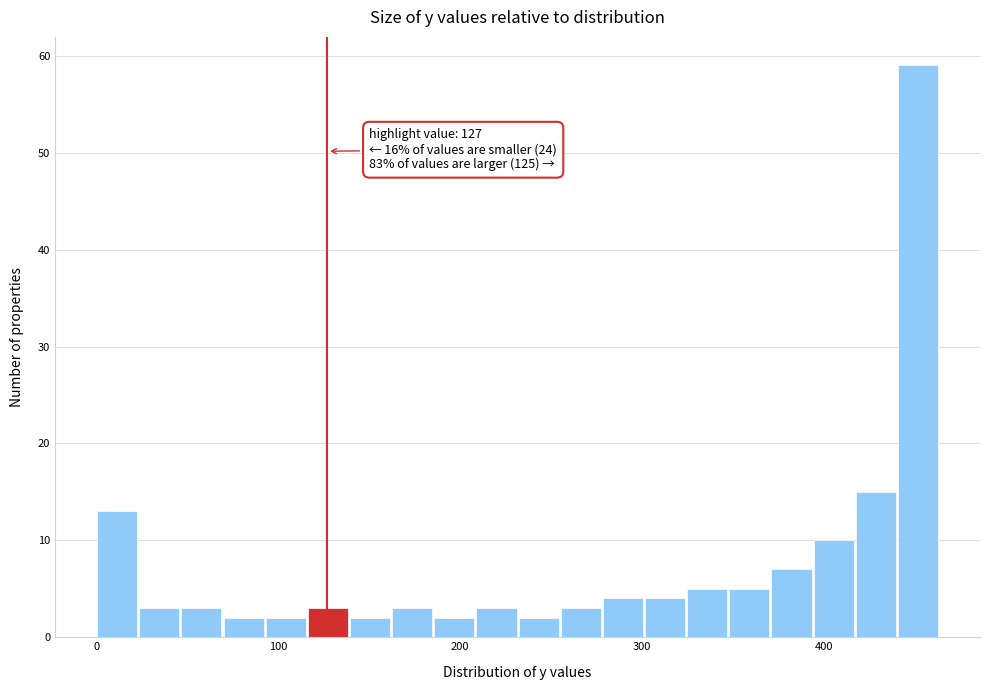

Around what value on the x-axis is the tallest bar? Give the approximate position of its centre, as read against the axis.

450